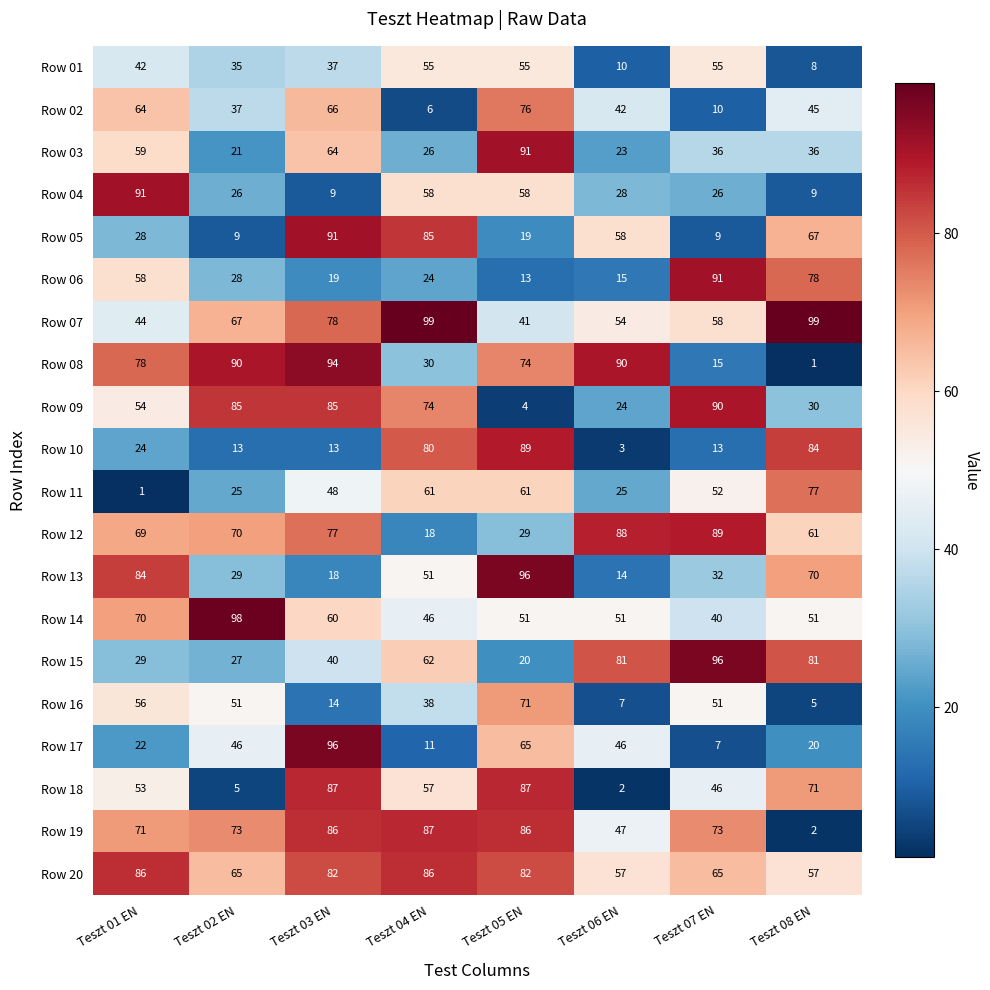

Rank the series at Teszt 06 EN from highest to lowest value.

Row 08, Row 12, Row 15, Row 05, Row 20, Row 07, Row 14, Row 19, Row 17, Row 02, Row 04, Row 11, Row 09, Row 03, Row 06, Row 13, Row 01, Row 16, Row 10, Row 18